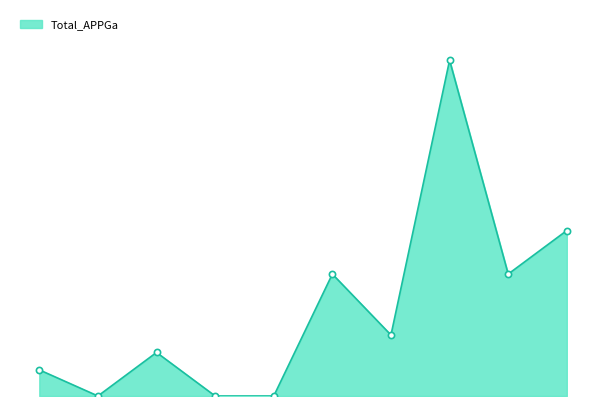

Is this an area chart (filled region under the line)?

Yes